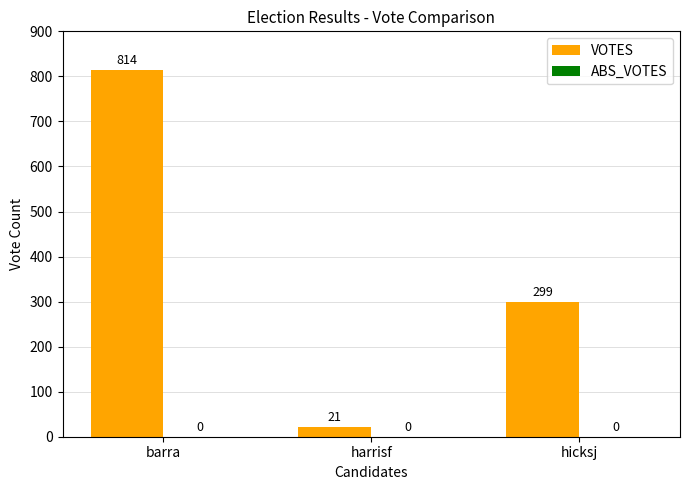

Is it true that the value at barra is 814?

True